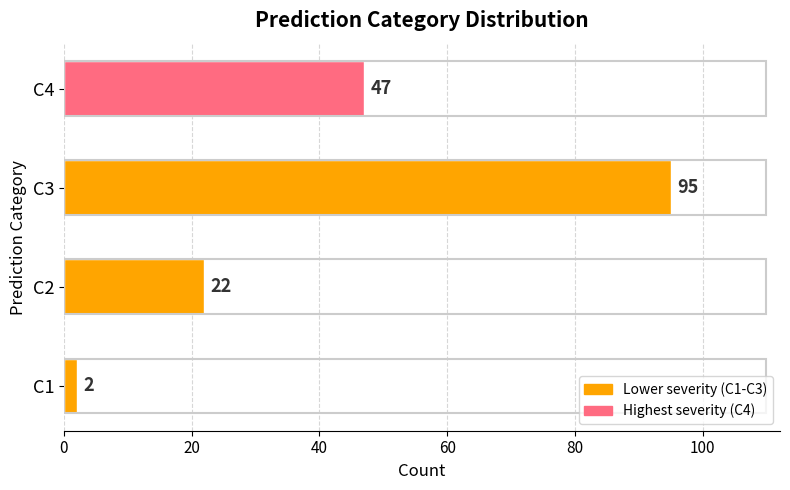

Reading bottom to top, what are all the values shown in this chart?

C1=2	C2=22	C3=95	C4=47